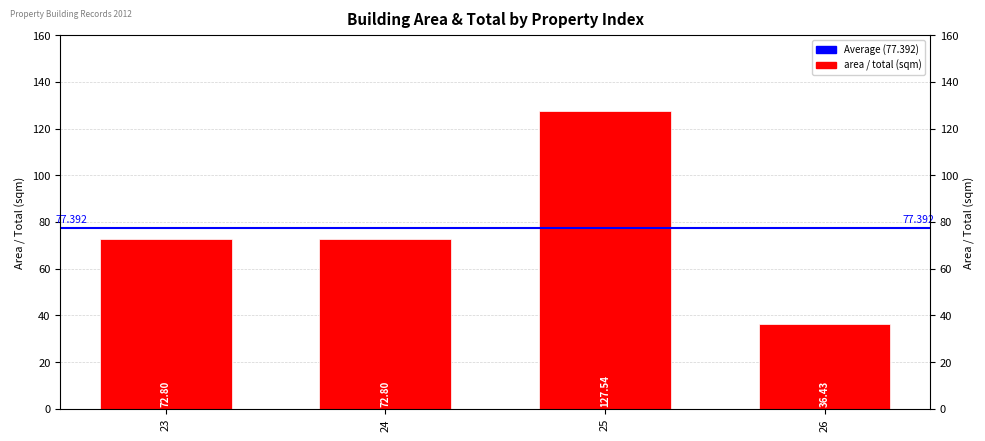

Are the bars grouped side by side (vs. stacked)?

No